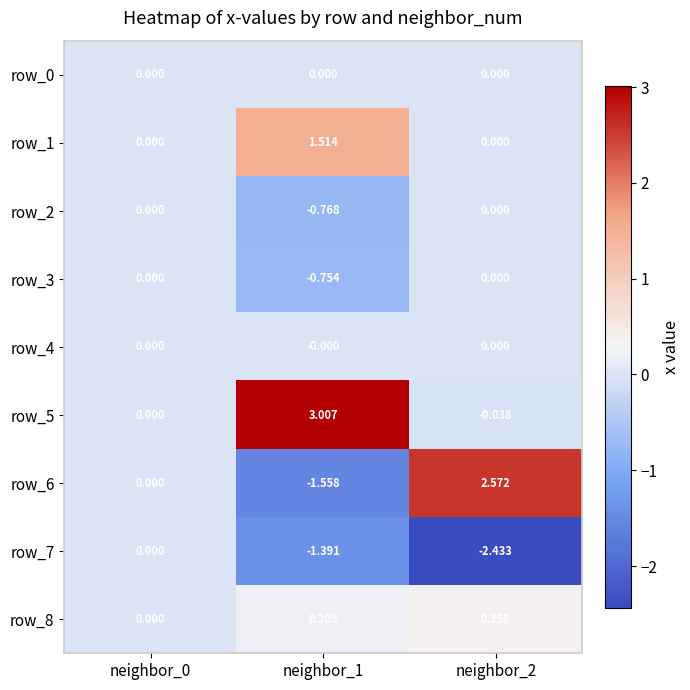

Which series has the largest total across all categories?

row_5